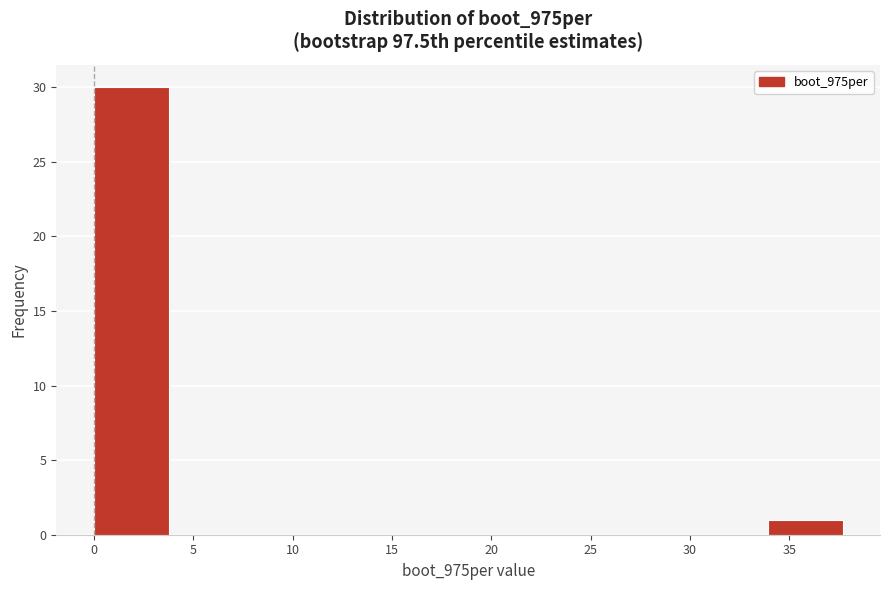

Reading left to right, list every bar in this chart as the range it spans on the x-axis followed by its height. Neither the bar edges nor the heights are printed on the chart, so give them approximately, as read against the axes.

0.0 to 4.0: 30
4.0 to 7.5: 0
7.5 to 11.5: 0
11.5 to 15.0: 0
15.0 to 19.0: 0
19.0 to 22.5: 0
22.5 to 26.5: 0
26.5 to 30.0: 0
30.0 to 34.0: 0
34.0 to 37.5: 1